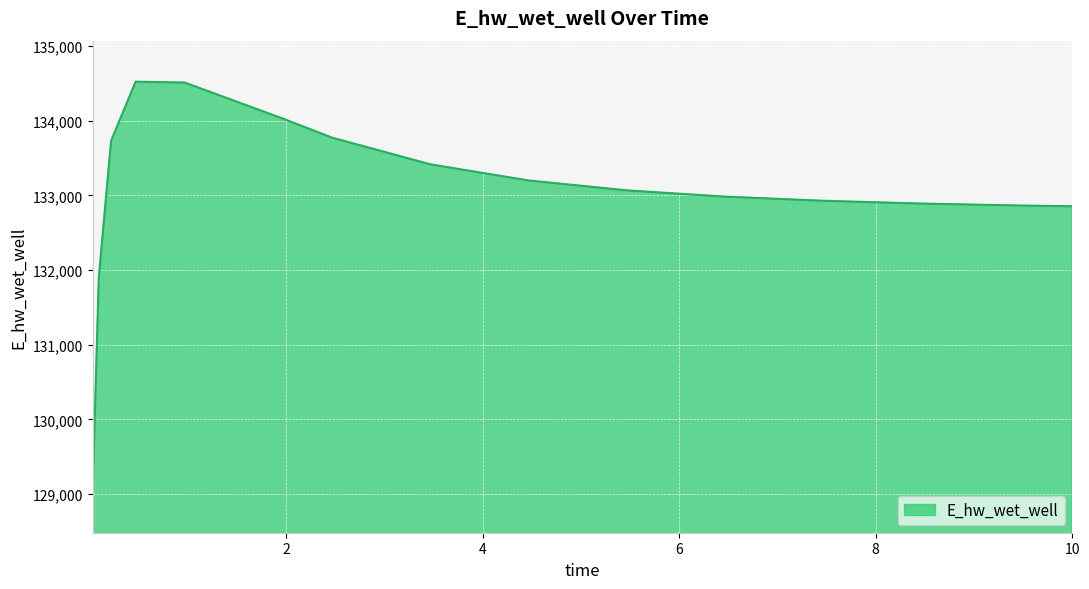

What is the maximum value shown in the chart?

134522.7